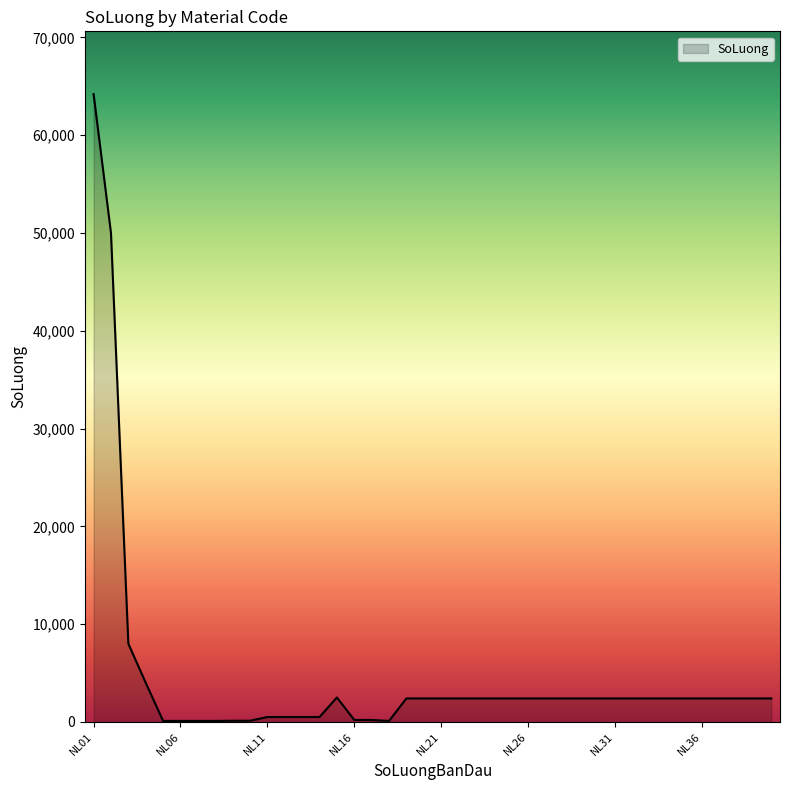

What is the maximum value shown in the chart?

64200